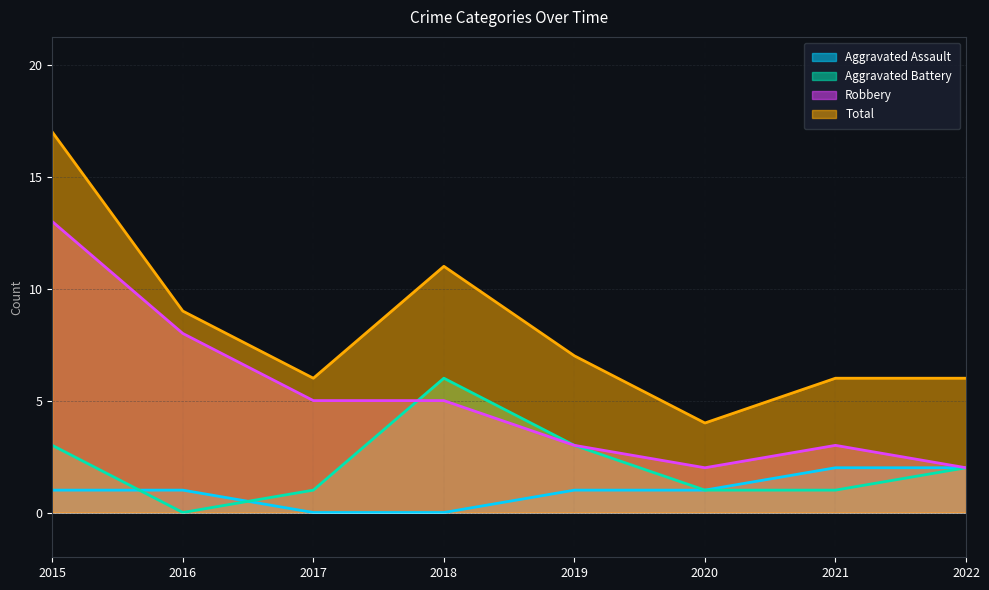

Where does the Aggravated Battery series first go above 2?

2015